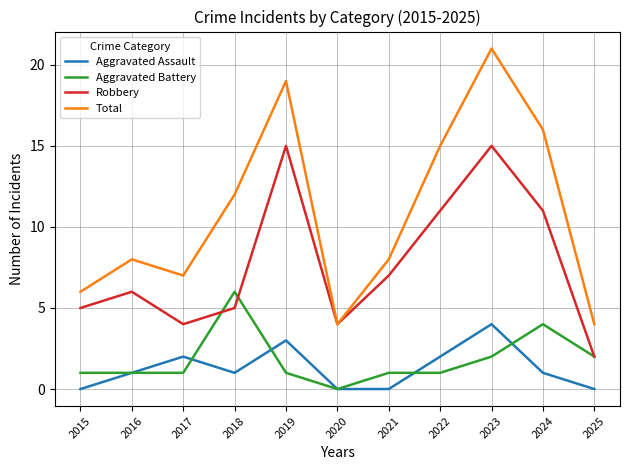

Read the Aggravated Assault value at 2018.

1